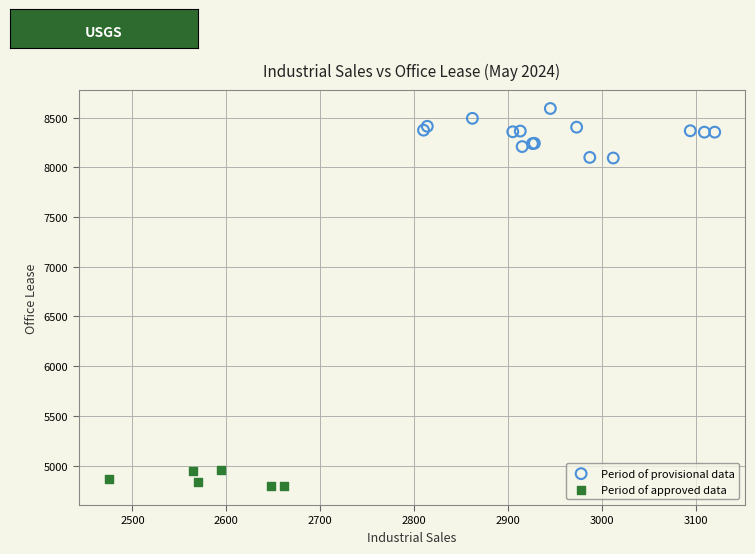

What are all the series names shown in the legend?

Period of provisional data, Period of approved data